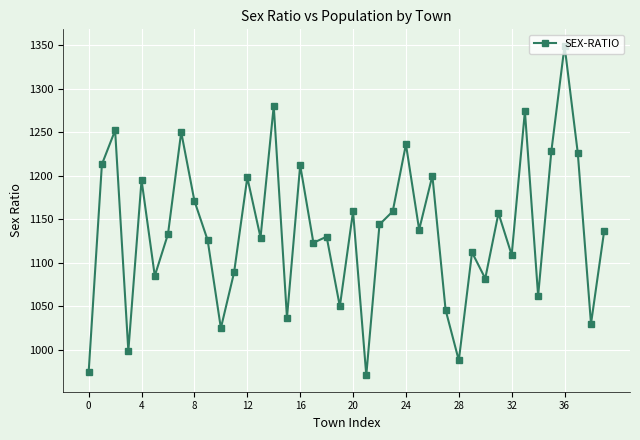

What is the average value?

1137